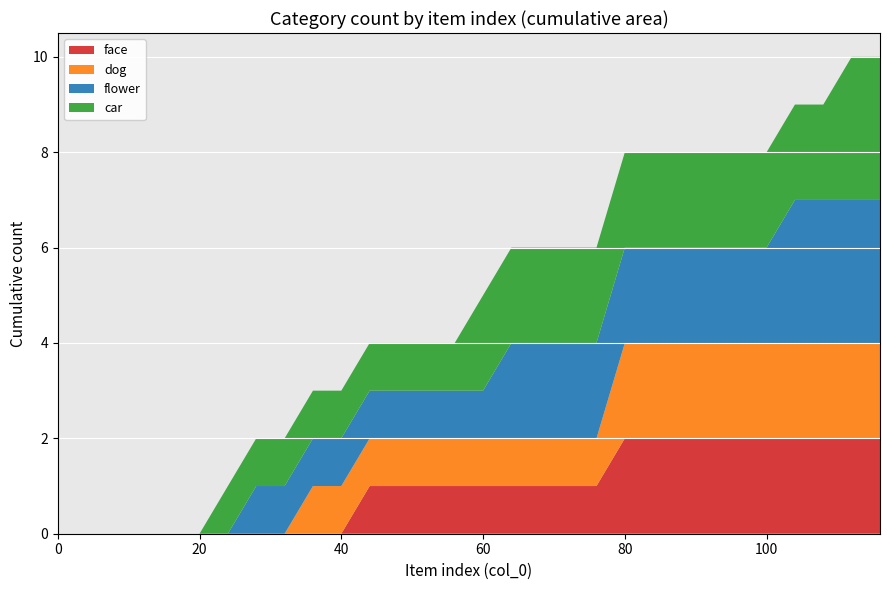

Reading left to right, what are all the values shown in this chart?

face: 0	0	0	0	0	0	0	0	0	0	0	1	1	1	1	1	1	1	1	1	2	2	2	2	2	2	2	2	2	2
dog: 0	0	0	0	0	0	0	0	0	1	1	1	1	1	1	1	1	1	1	1	2	2	2	2	2	2	2	2	2	2
flower: 0	0	0	0	0	0	0	1	1	1	1	1	1	1	1	1	2	2	2	2	2	2	2	2	2	2	3	3	3	3
car: 0	0	0	0	0	0	1	1	1	1	1	1	1	1	1	2	2	2	2	2	2	2	2	2	2	2	2	2	3	3